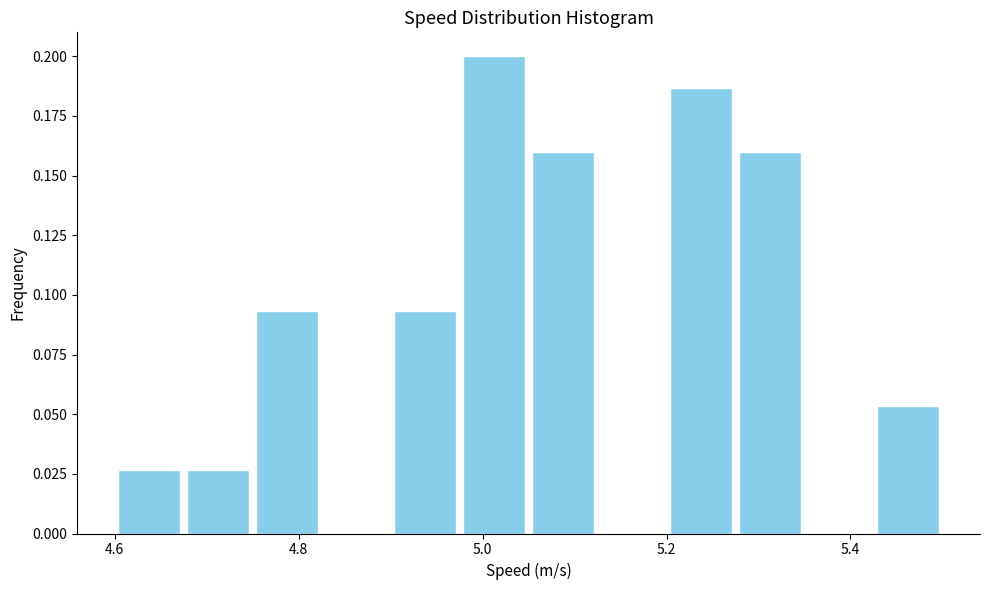

Read against the x-axis, roughly where is the centre of the tallest bar?

5.02